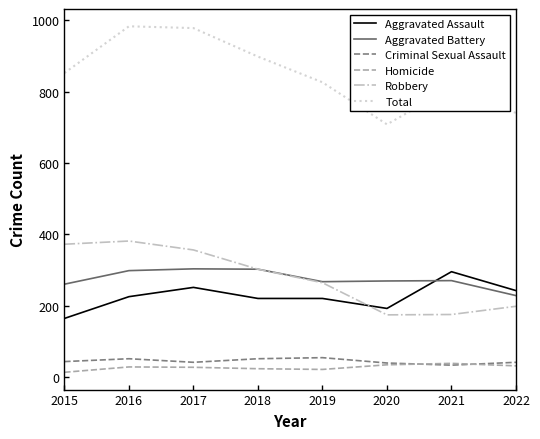

What is the sum of the Robbery values at 2016 and 2017?

737